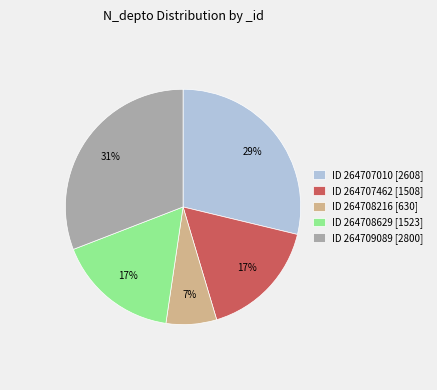

Is the sum of ID 264708216 [630] and ID 264707010 [2608] greater than half?

No